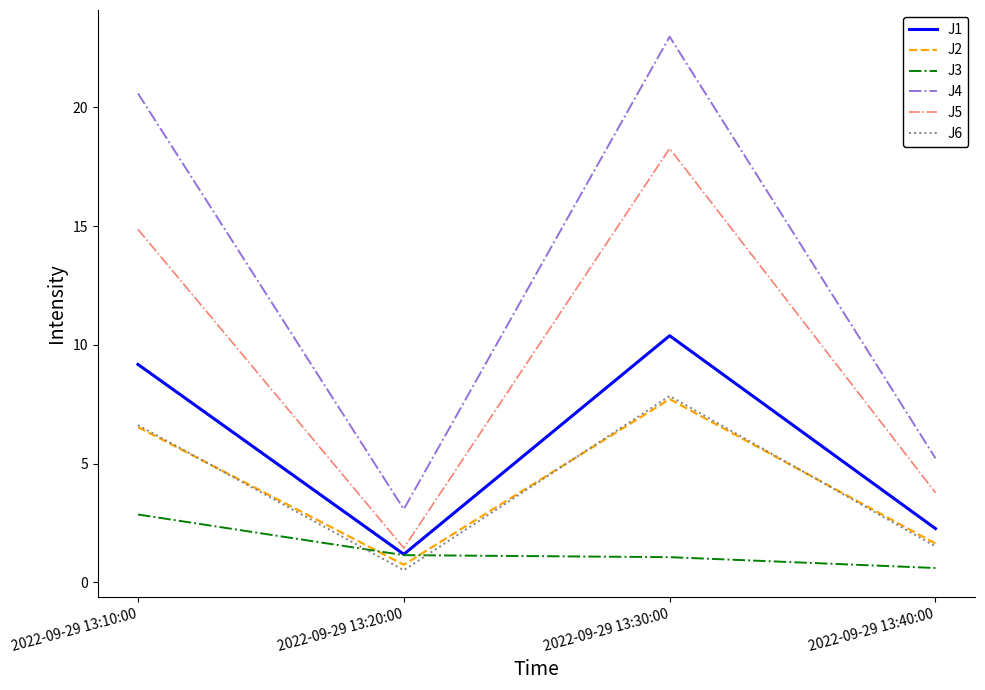

Reading left to right, what are all the values shown in this chart?

J1: 2022-09-29 13:10:00=9.2	2022-09-29 13:20:00=1.2	2022-09-29 13:30:00=10.4	2022-09-29 13:40:00=2.3
J2: 2022-09-29 13:10:00=6.5	2022-09-29 13:20:00=0.7	2022-09-29 13:30:00=7.7	2022-09-29 13:40:00=1.6
J3: 2022-09-29 13:10:00=2.9	2022-09-29 13:20:00=1.1	2022-09-29 13:30:00=1.1	2022-09-29 13:40:00=0.6
J4: 2022-09-29 13:10:00=20.6	2022-09-29 13:20:00=3.1	2022-09-29 13:30:00=23.0	2022-09-29 13:40:00=5.2
J5: 2022-09-29 13:10:00=14.9	2022-09-29 13:20:00=1.4	2022-09-29 13:30:00=18.3	2022-09-29 13:40:00=3.8
J6: 2022-09-29 13:10:00=6.6	2022-09-29 13:20:00=0.5	2022-09-29 13:30:00=7.8	2022-09-29 13:40:00=1.5